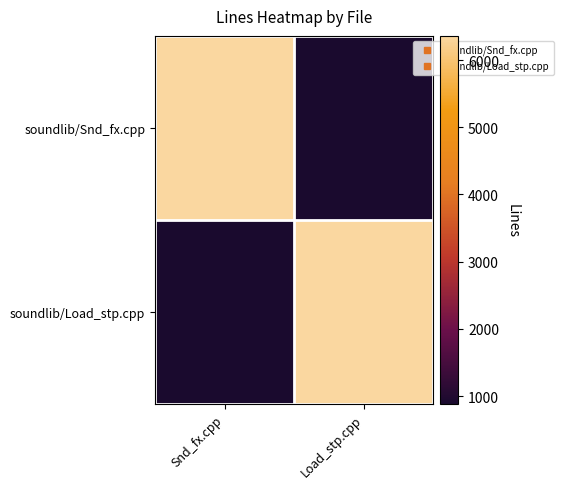

Count the number of data series in this chart.

2